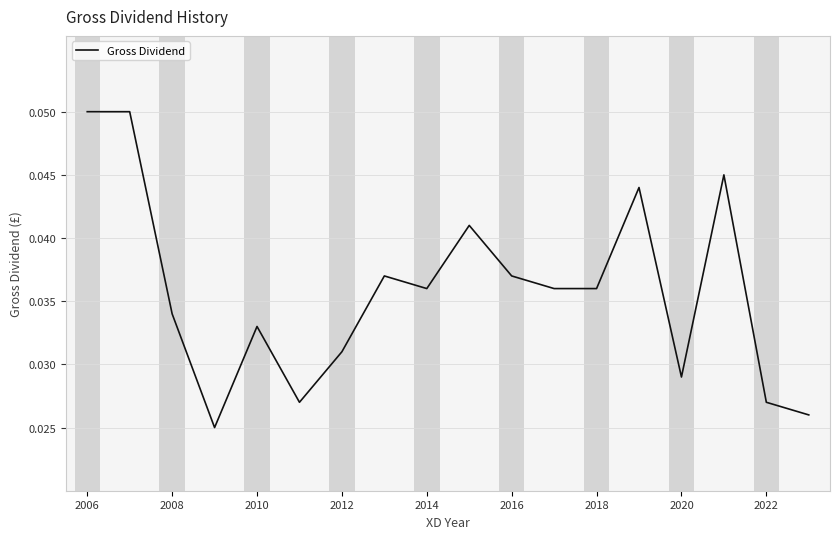

Which has a higher value, 2008 or 2012?

2008